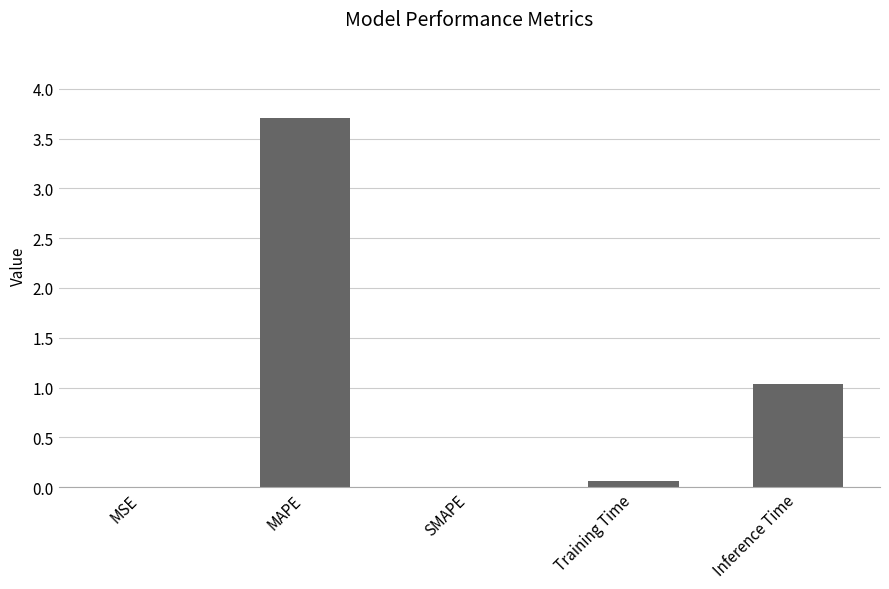

What is the greatest value displayed?

3.7